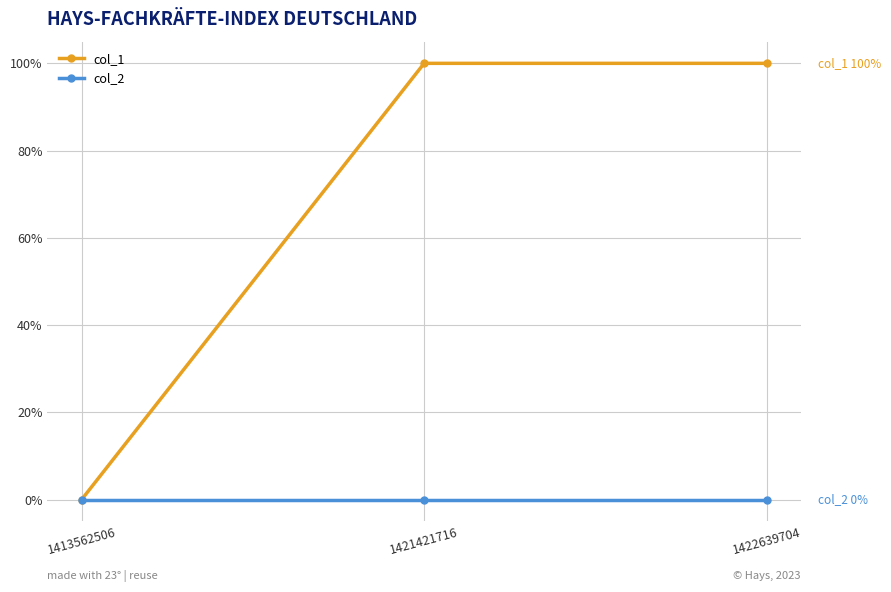

Does the chart have visible grid lines?

Yes